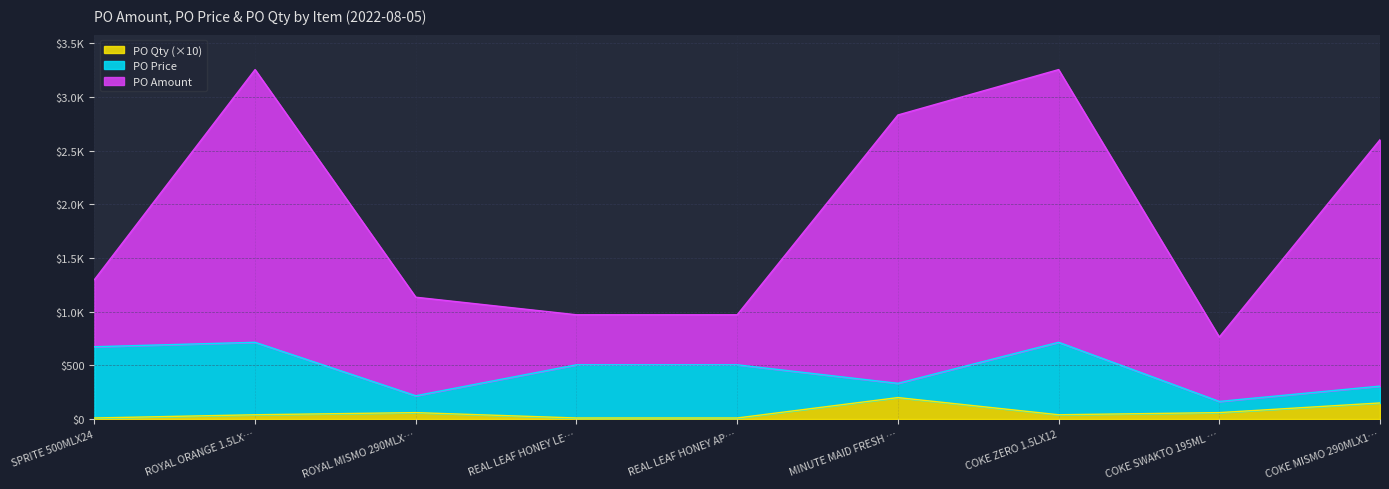

At which label does PO Qty reach its peak?

MINUTE MAID FRESH …